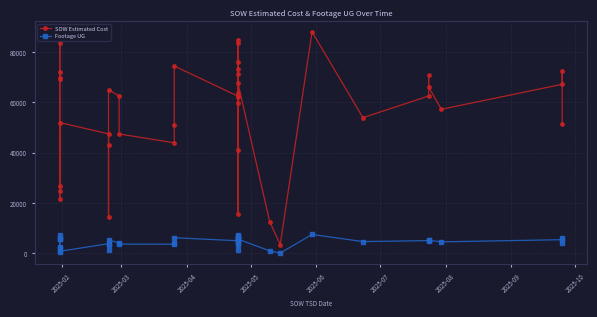

What is the value of the SOW Estimated Cost point at the 9th from the left?

47461.5